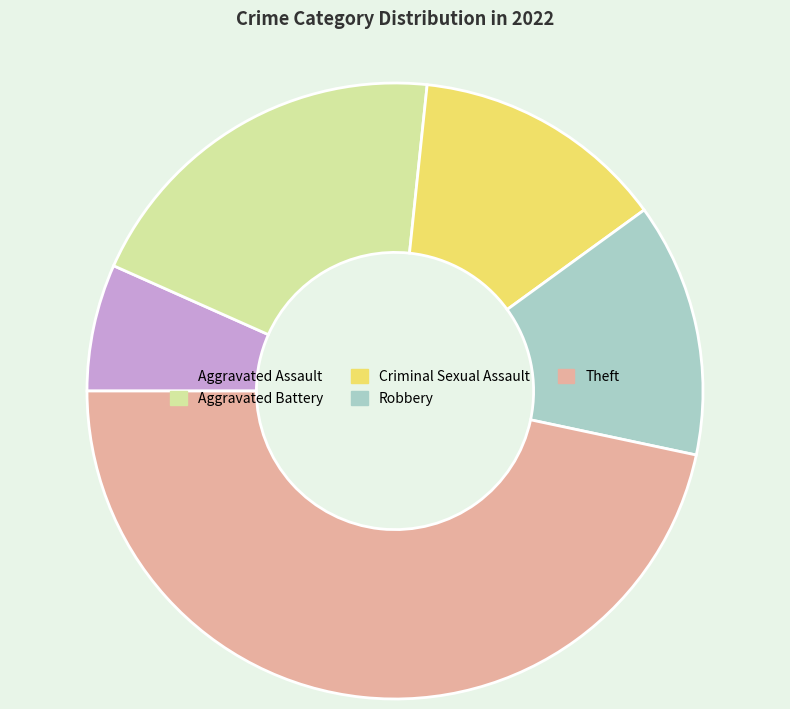

True or false: Theft accounts for 35% of the total.

False